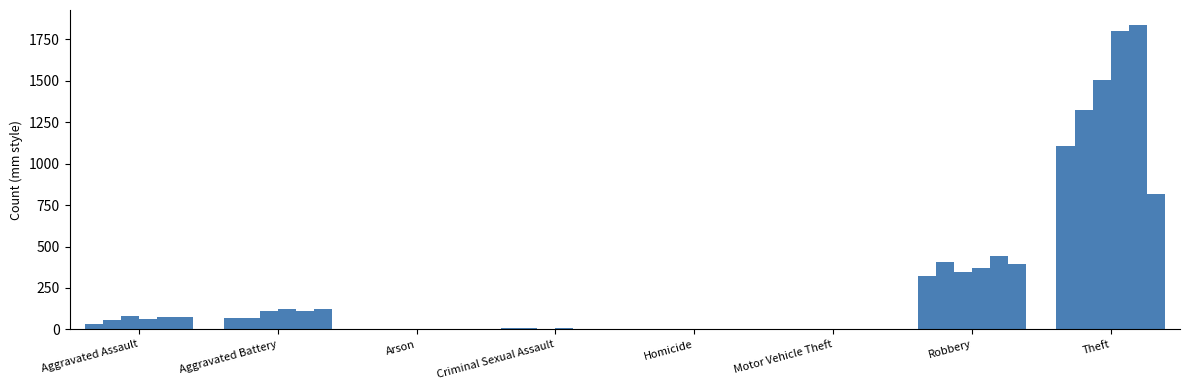

What is the total value across all series at Homicide?

6